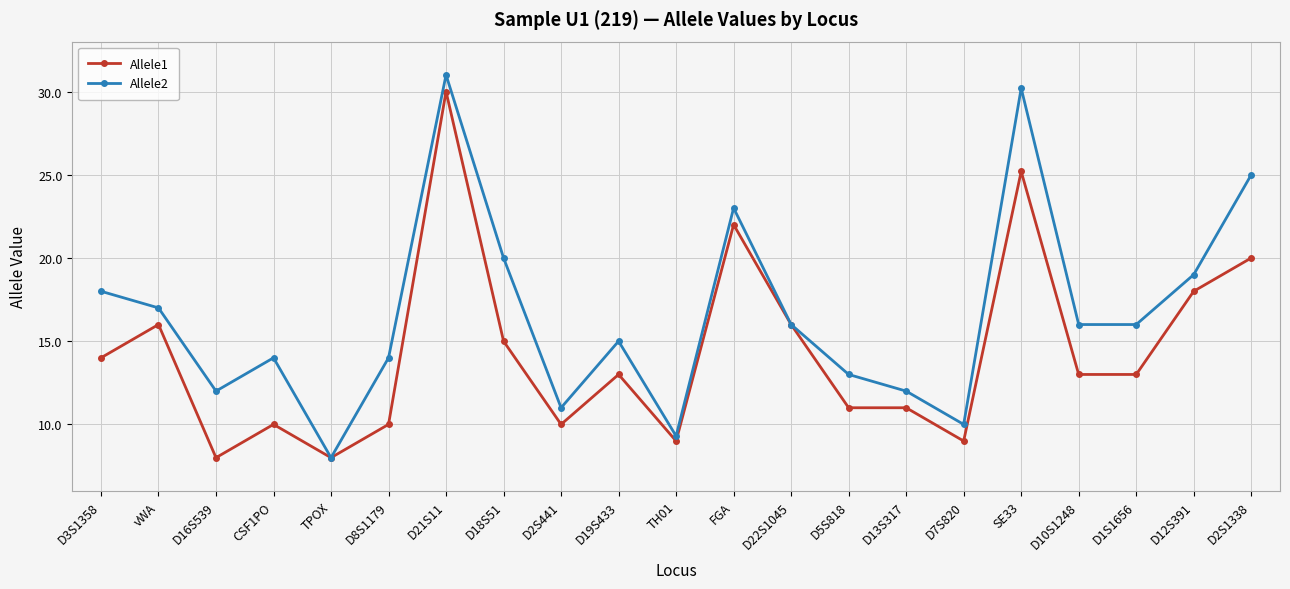

Is this an area chart (filled region under the line)?

No